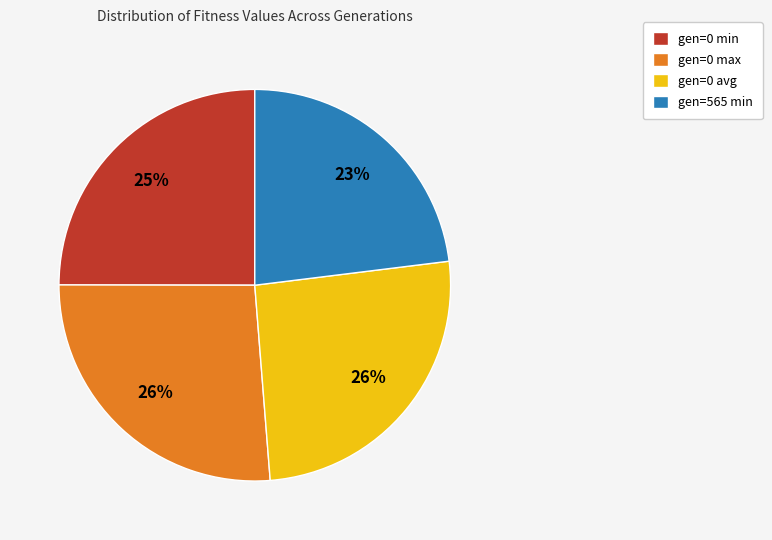

Which slice is the smallest?

gen=565 min